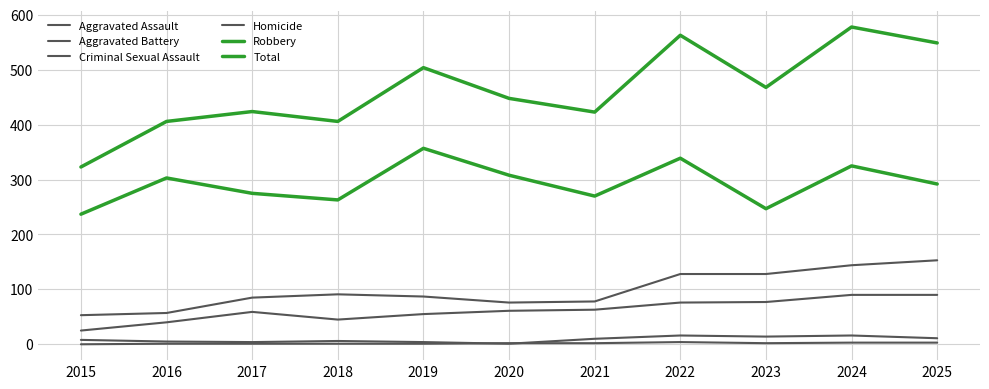

Is the value of Criminal Sexual Assault at 2015 greater than the value of Aggravated Assault at 2018?

No